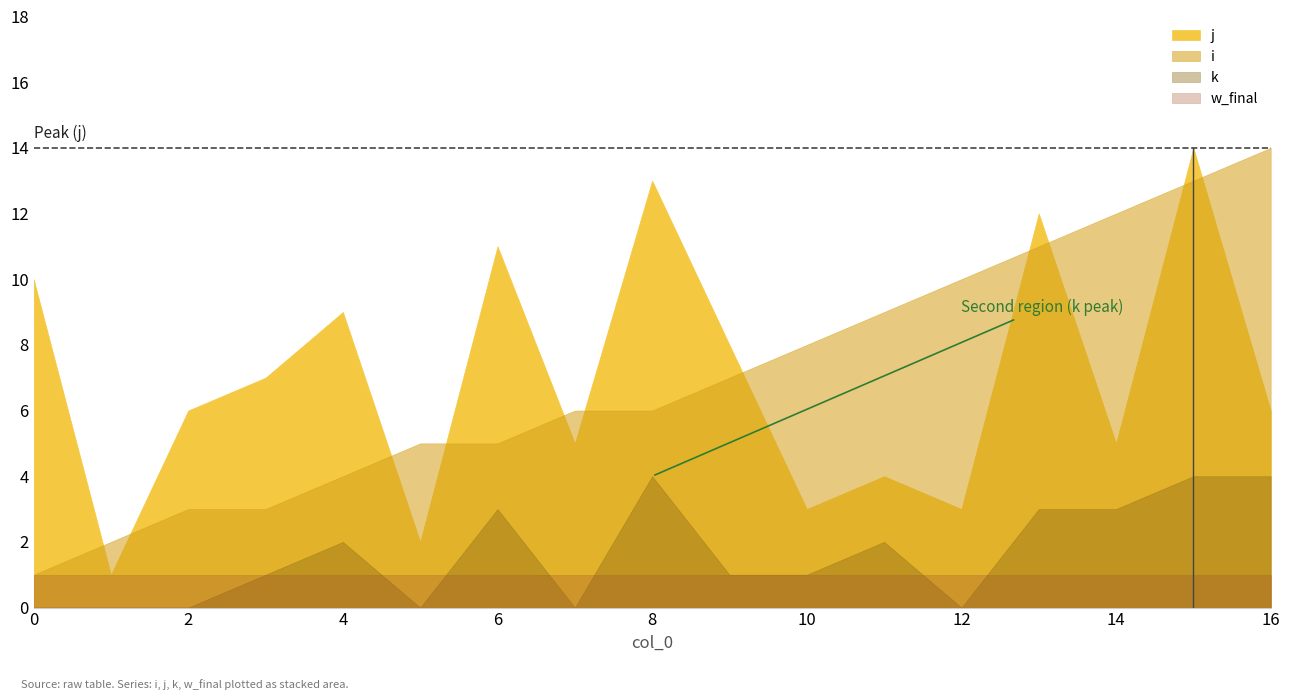

What is the difference between the highest and lowest values at 16?

13